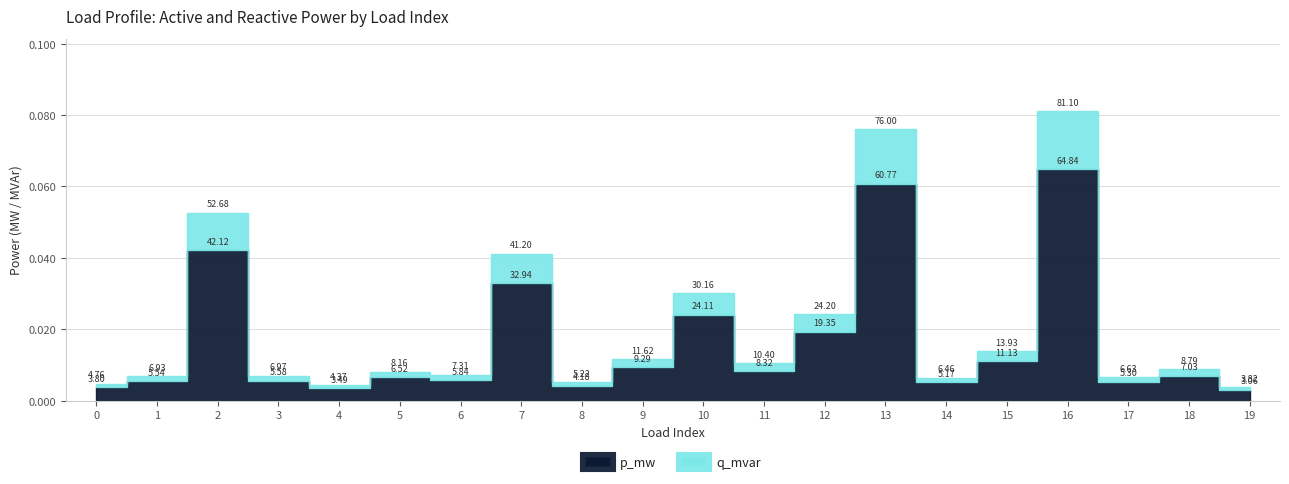

Does the chart display data point markers on the line(s)?

No